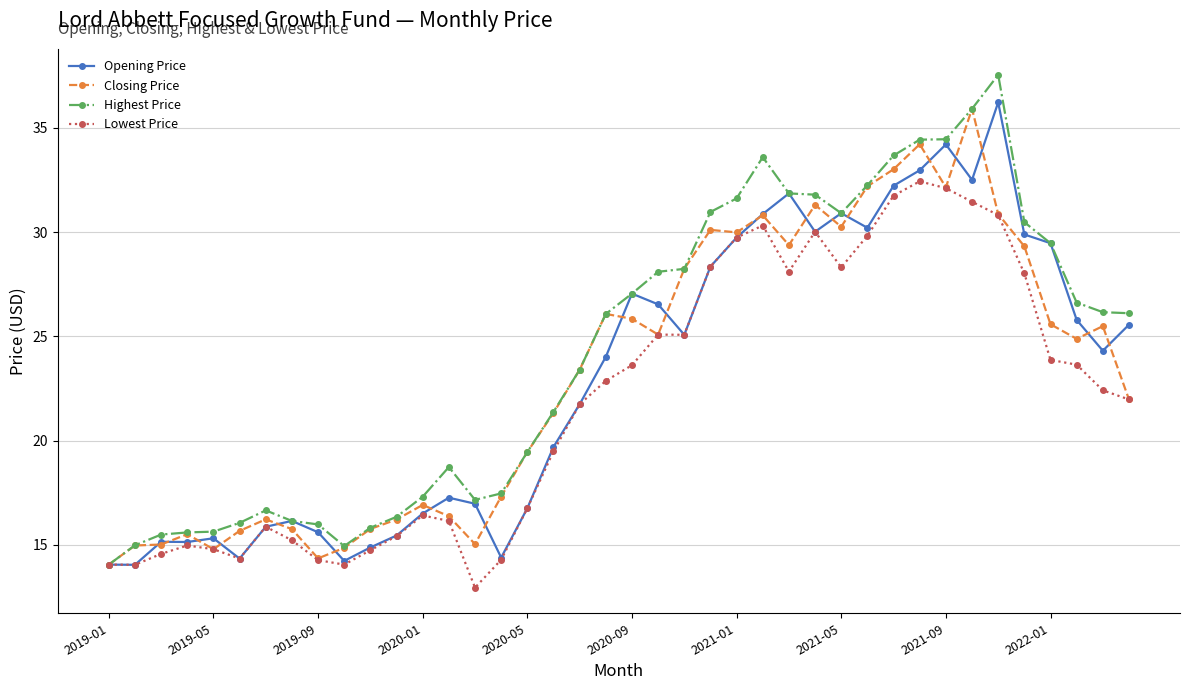

True or false: Closing Price and Opening Price cross at least once.

True